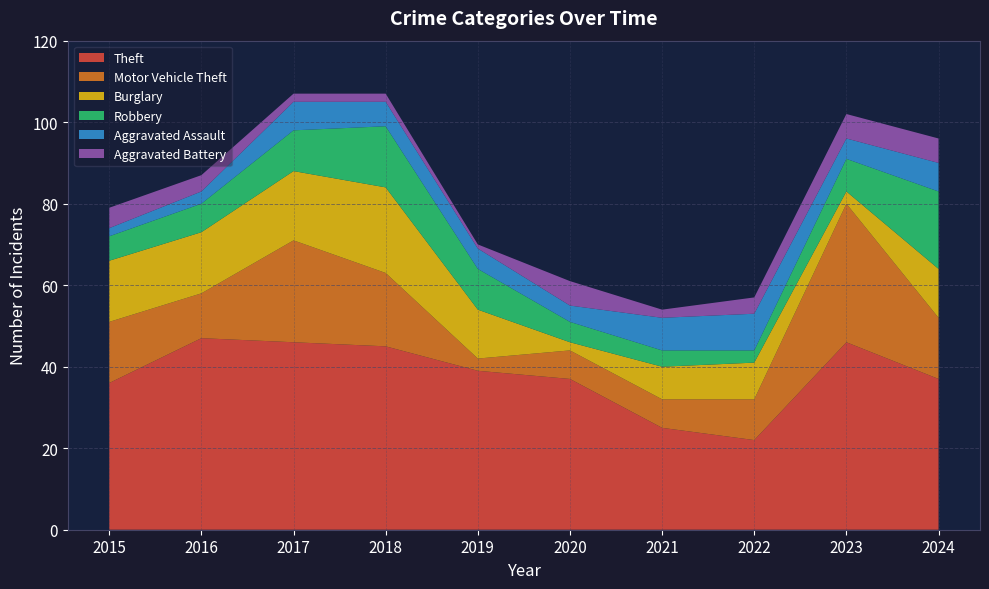

Reading left to right, transcribe all the data shown in this chart.

Theft: 36	47	46	45	39	37	25	22	46	37
Motor Vehicle Theft: 15	11	25	18	3	7	7	10	34	15
Burglary: 15	15	17	21	12	2	8	9	3	12
Robbery: 6	7	10	15	10	5	4	3	8	19
Aggravated Assault: 2	3	7	6	5	4	8	9	5	7
Aggravated Battery: 5	4	2	2	1	6	2	4	6	6